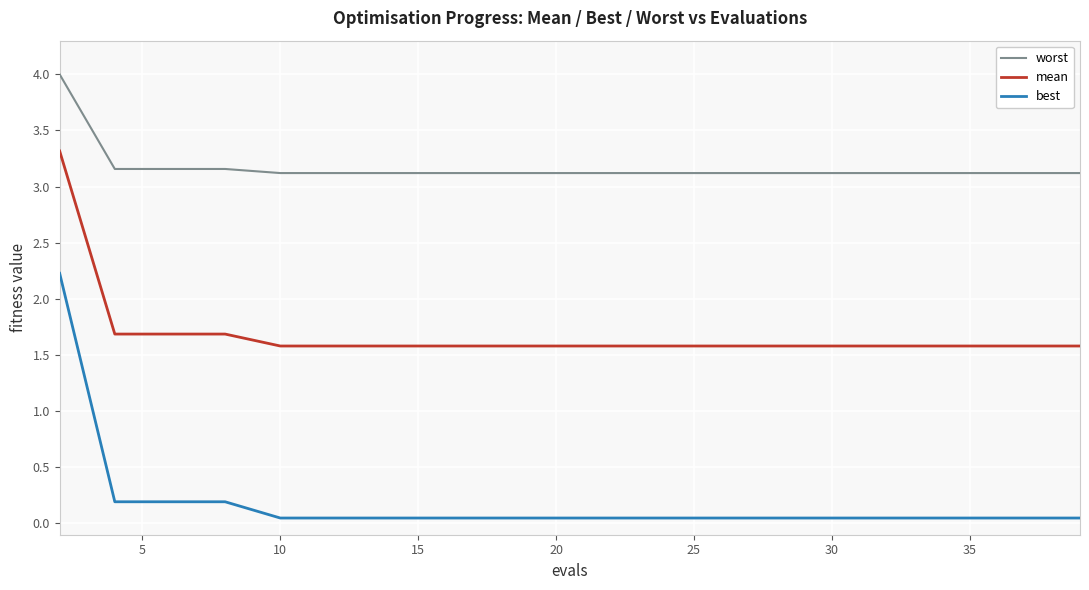

True or false: worst and mean cross at least once.

False